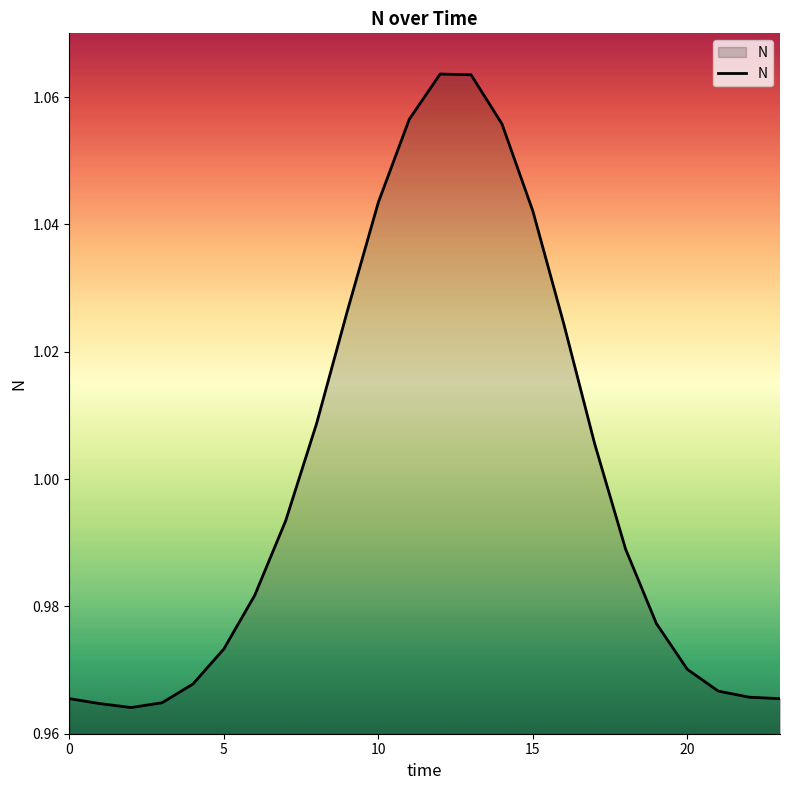

Which label corresponds to the largest value in the chart?

12